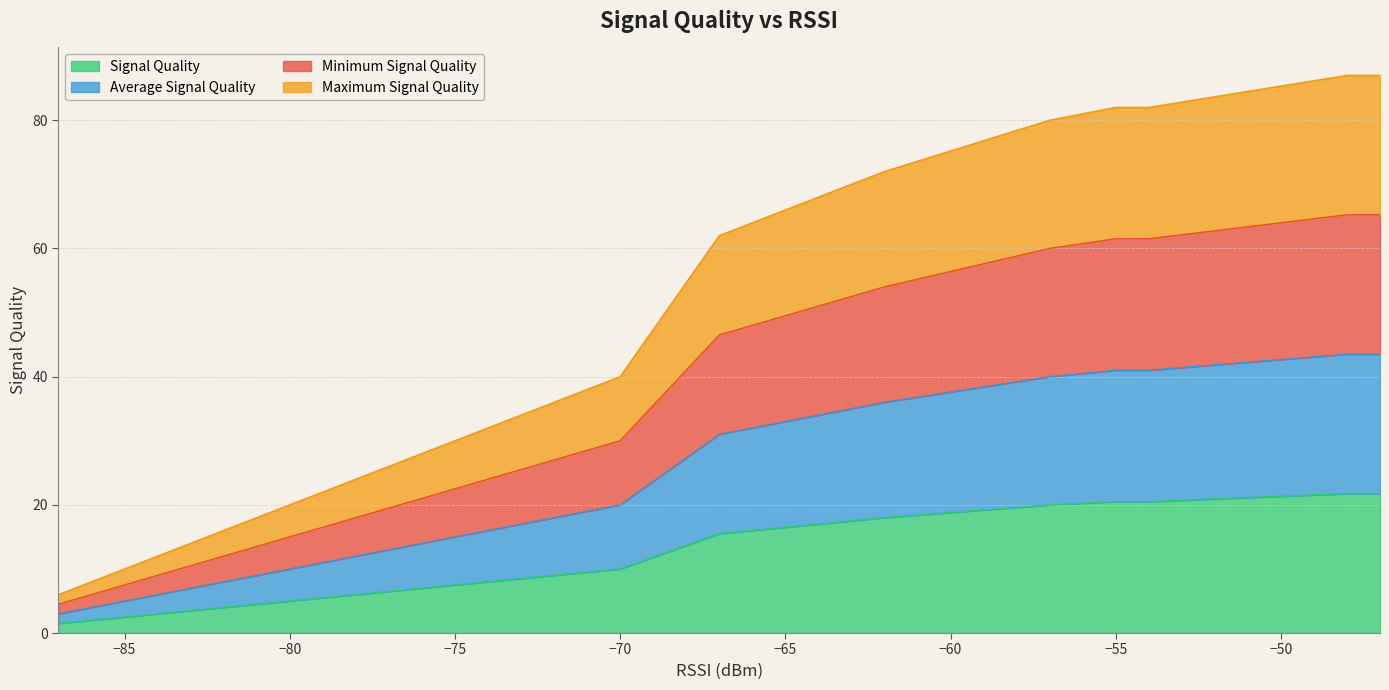

List the series in order of their peak value, lowest first.

Average Signal Quality, Minimum Signal Quality, Signal Quality, Maximum Signal Quality